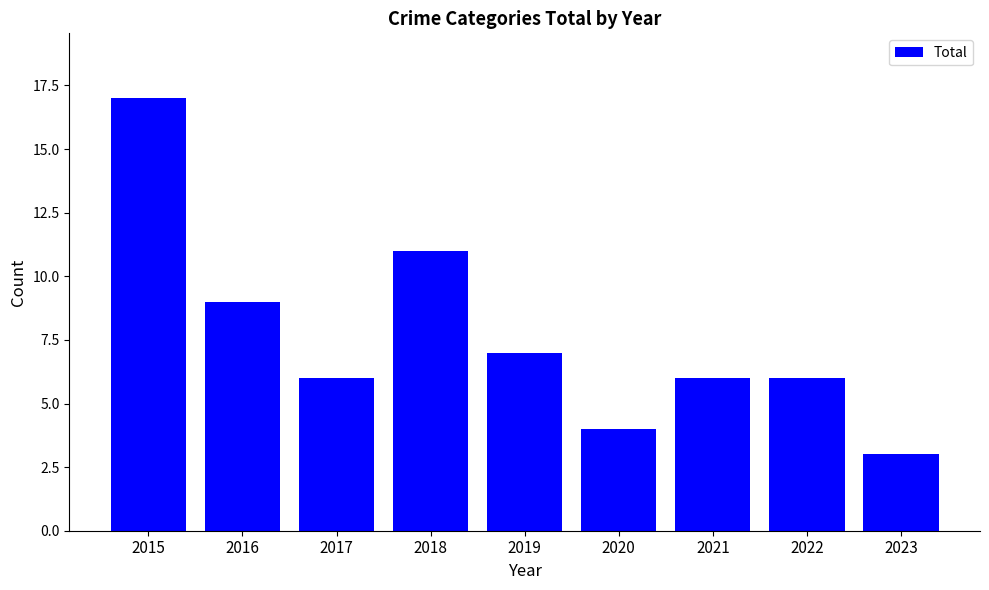

Between 2018 and 2023, which is larger?

2018